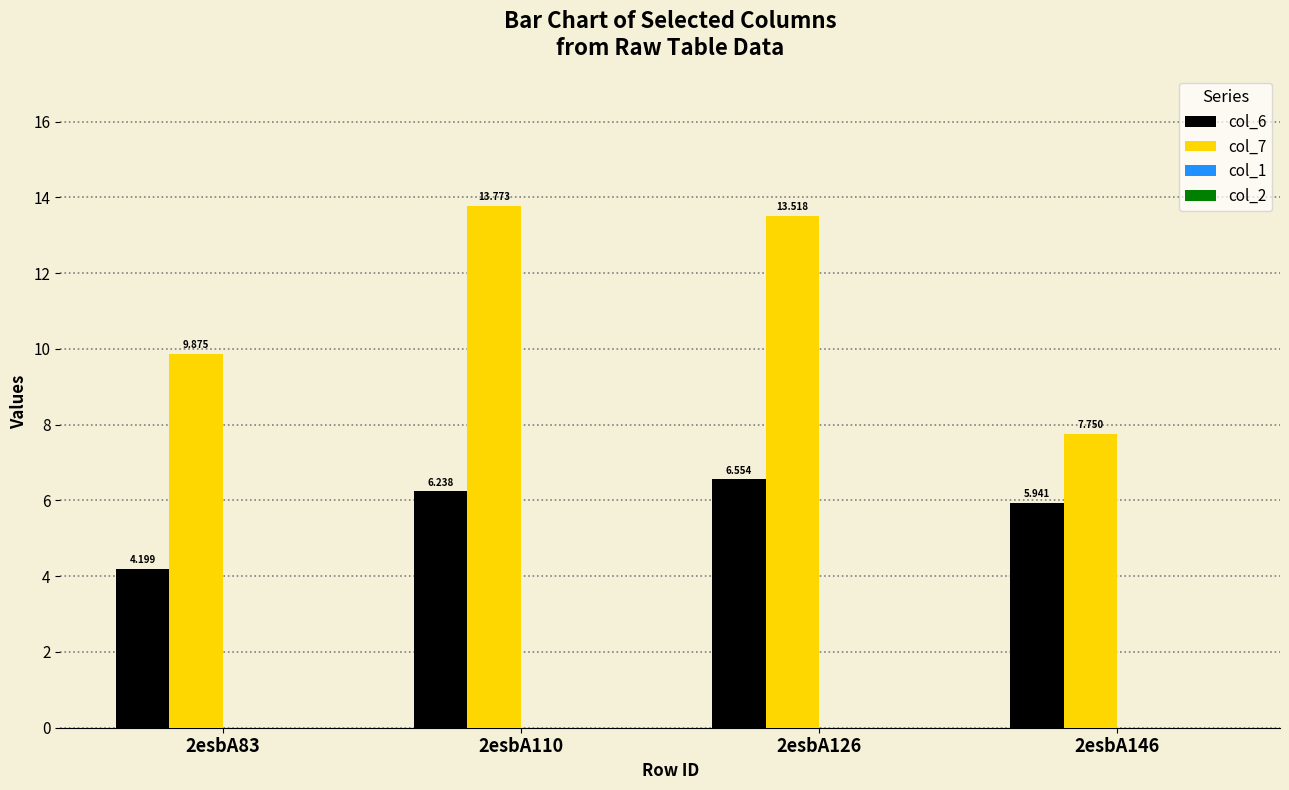

Between 2esbA110 and 2esbA126, which series saw the biggest shift?

col_6